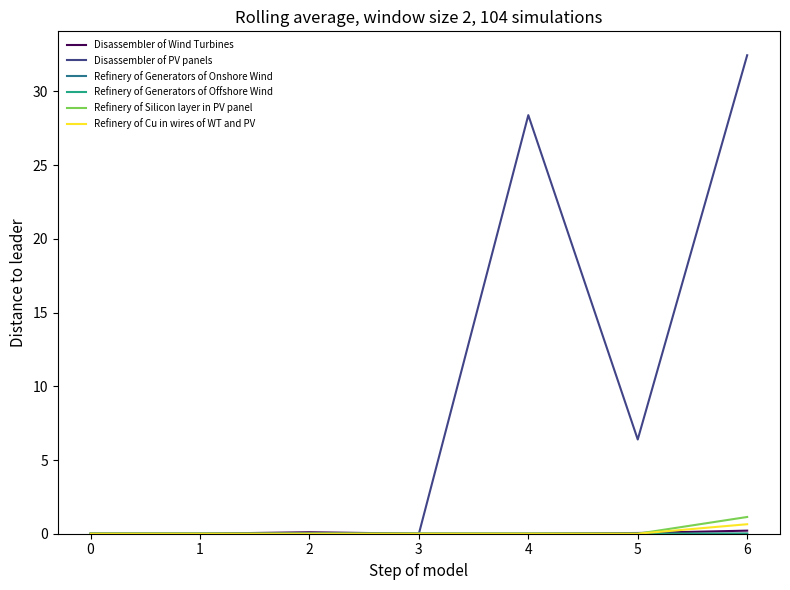

Is it true that Disassembler of PV panels equals -12.5 at 2?

False